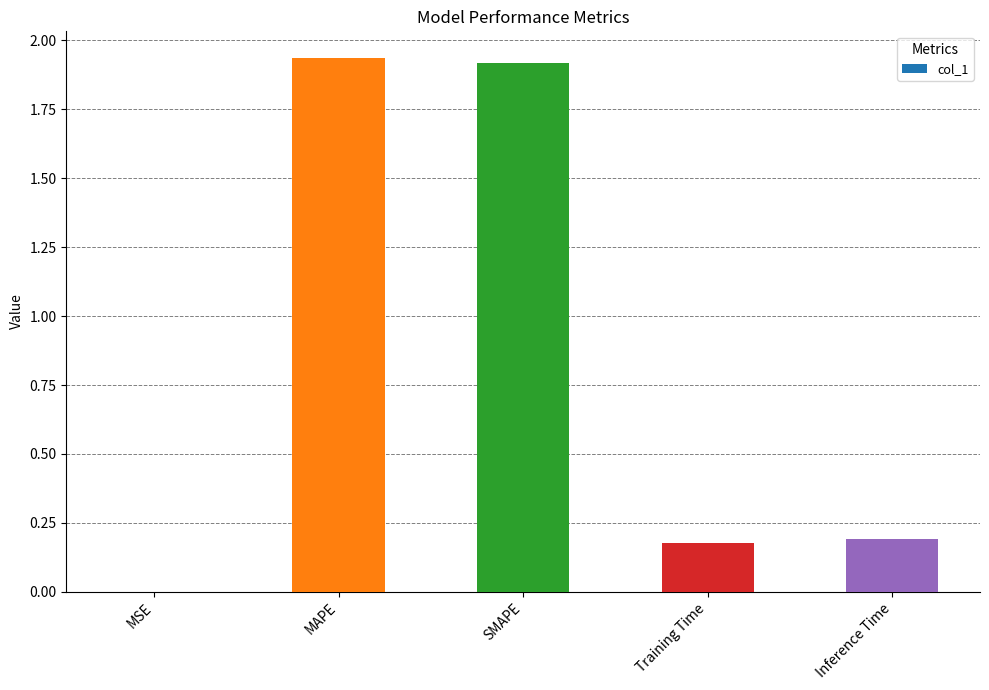

What is the average value?

0.8